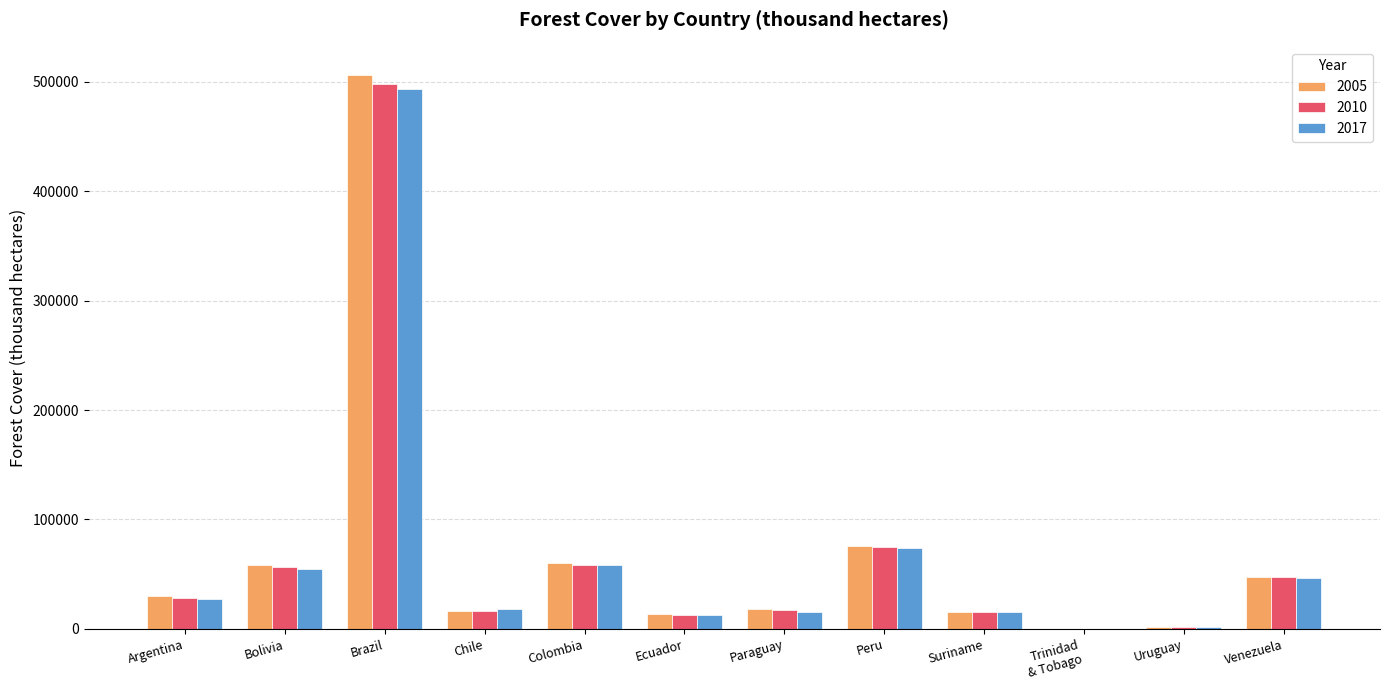

What is the total value across all series at Chile?

50008.0